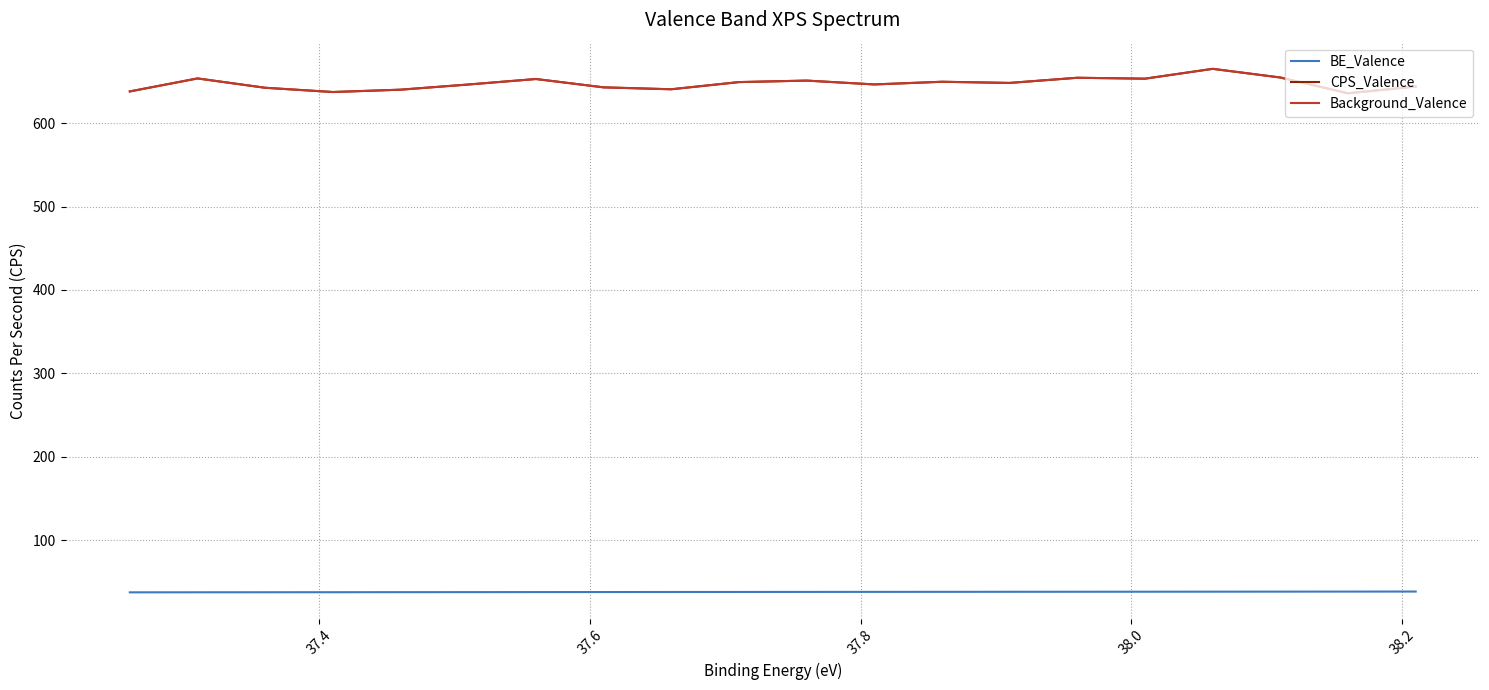

In Background_Valence, how many points are higher than both neighbors (excluding endpoints)?

6